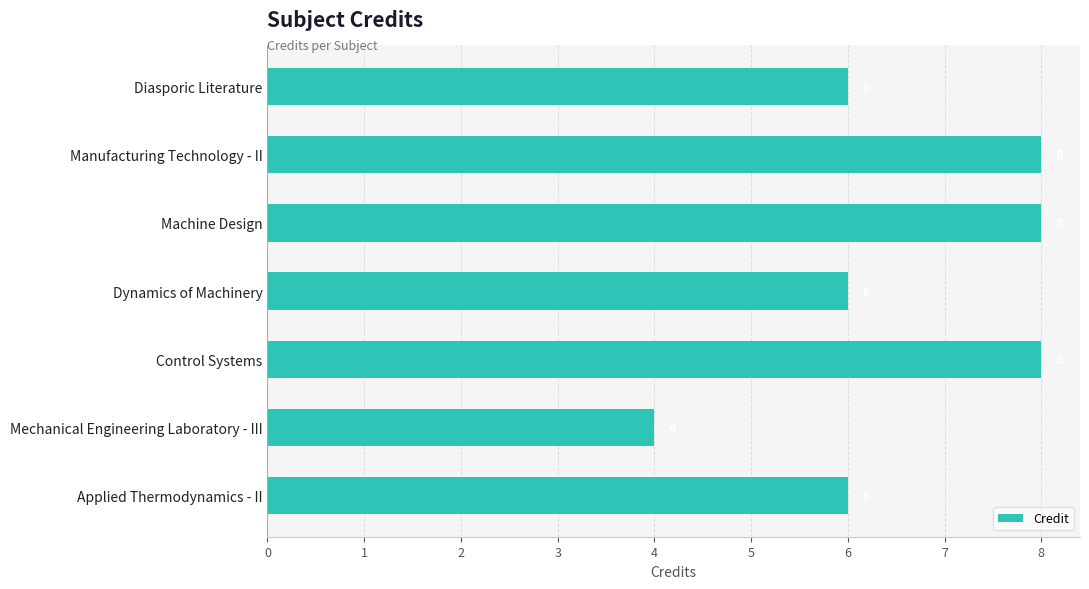

Reading top to bottom, extract all data points from this chart.

6	8	8	6	8	4	6